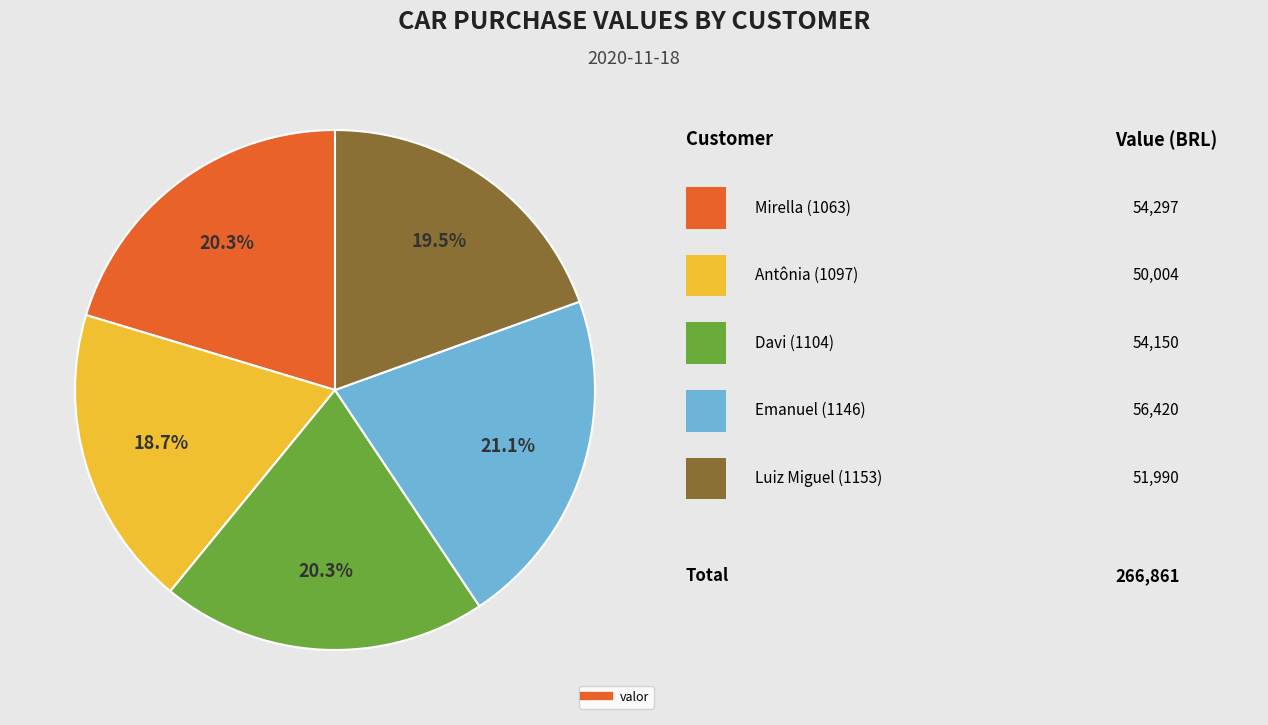

Is there a majority slice in this chart?

No